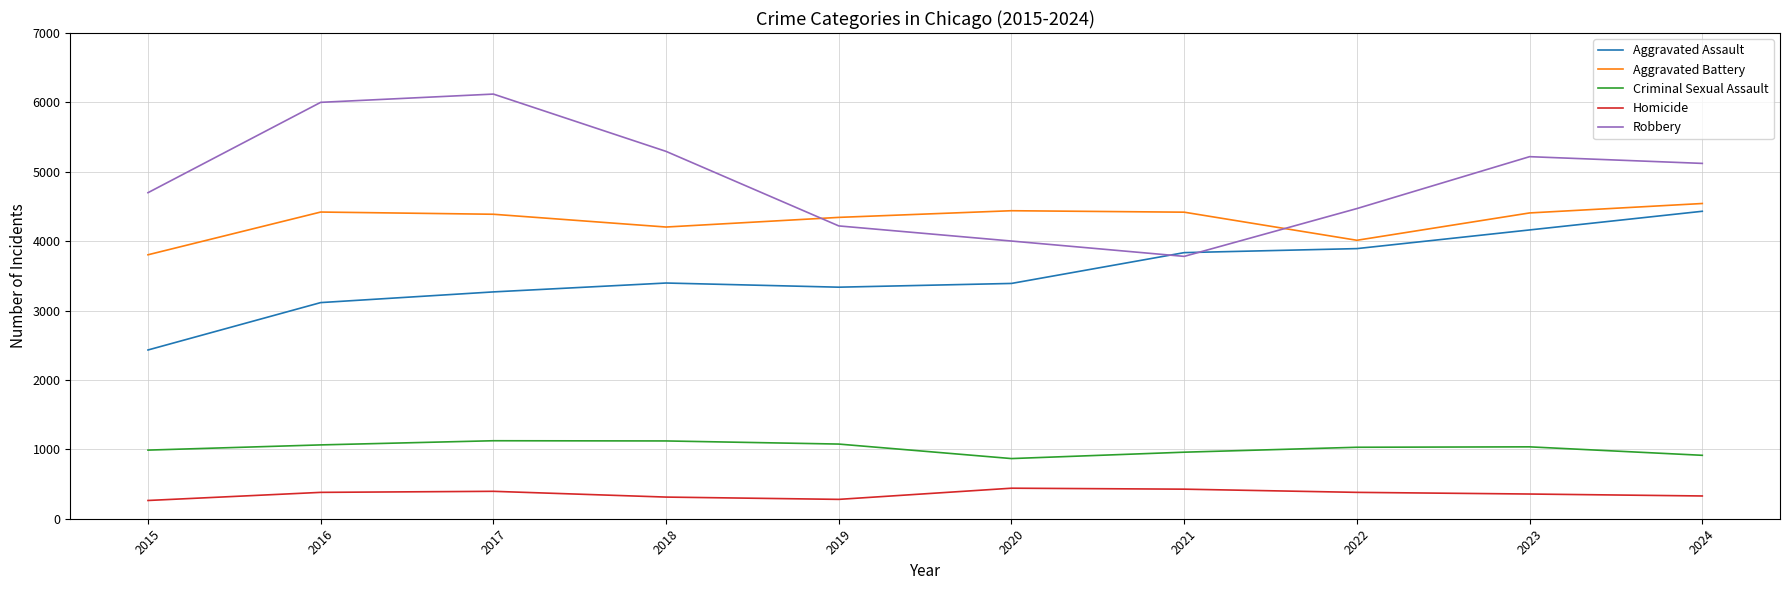

Which series has the widest spread of values?

Robbery